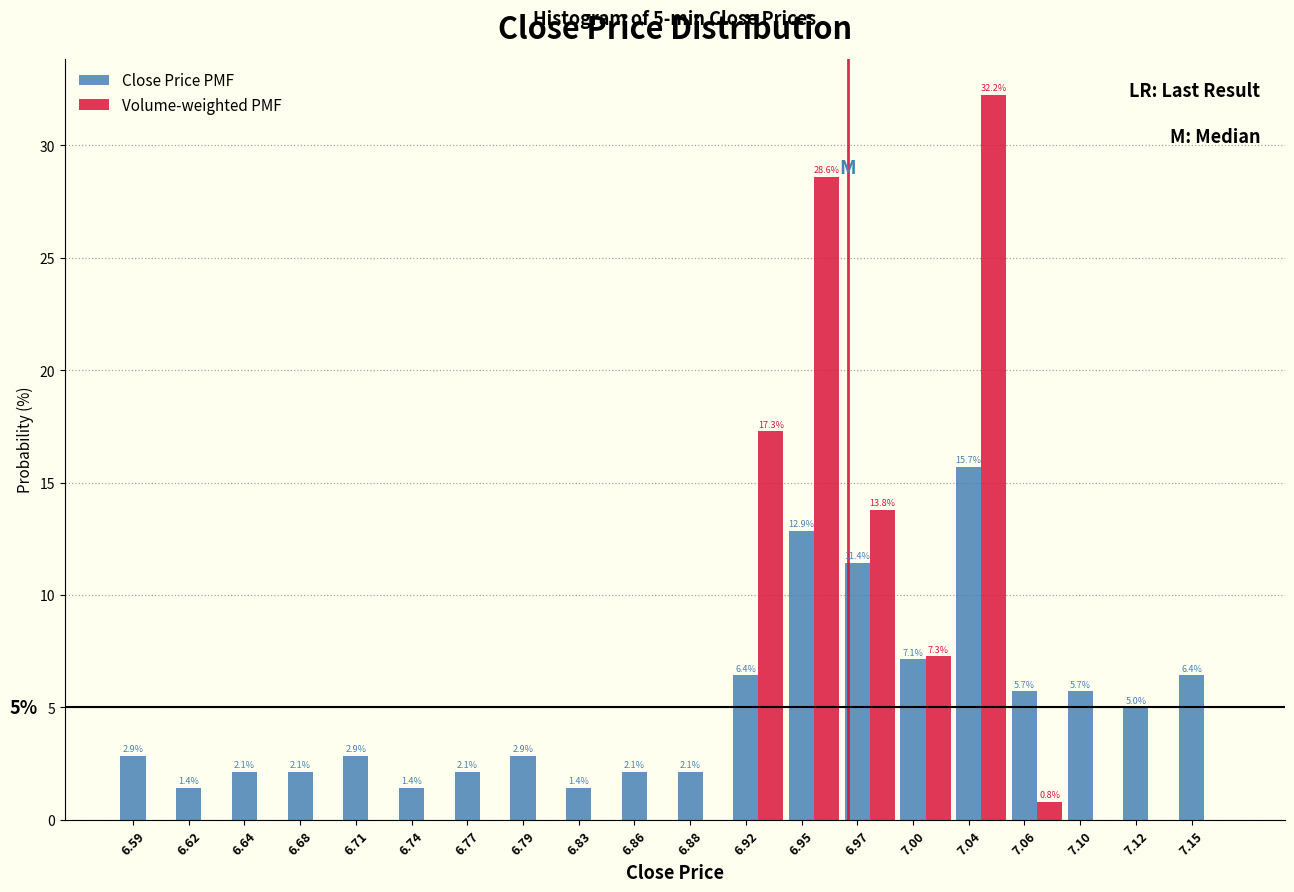

What value does the Close Price PMF series have at 6.97?

11.4